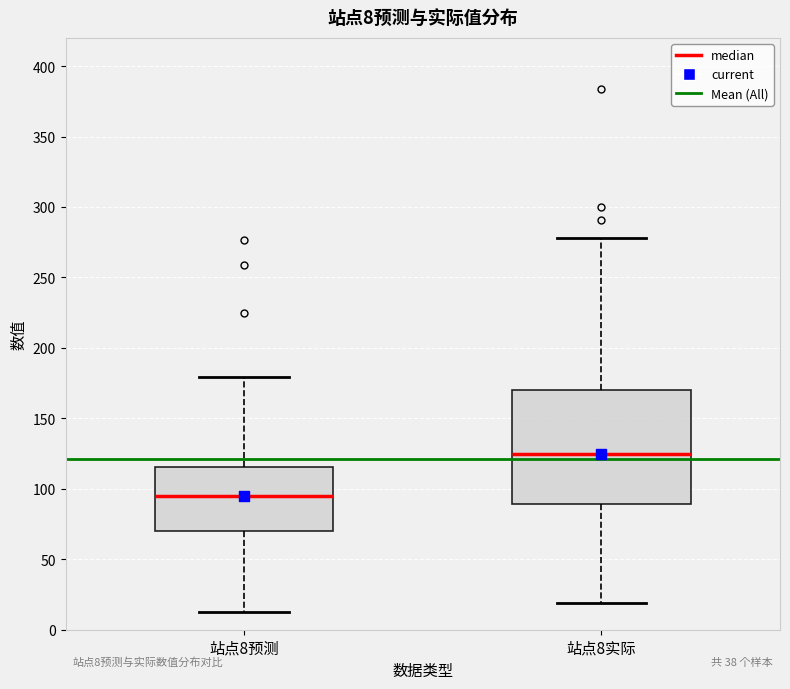

Comparing the boxes themselves (not the whiskers), which one is the tallest?

站点8实际